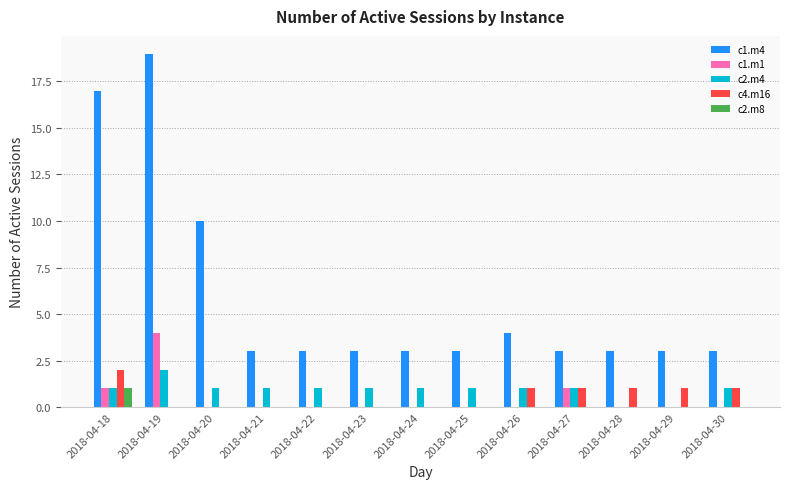

At which category is the sum across all series the highest?

2018-04-19